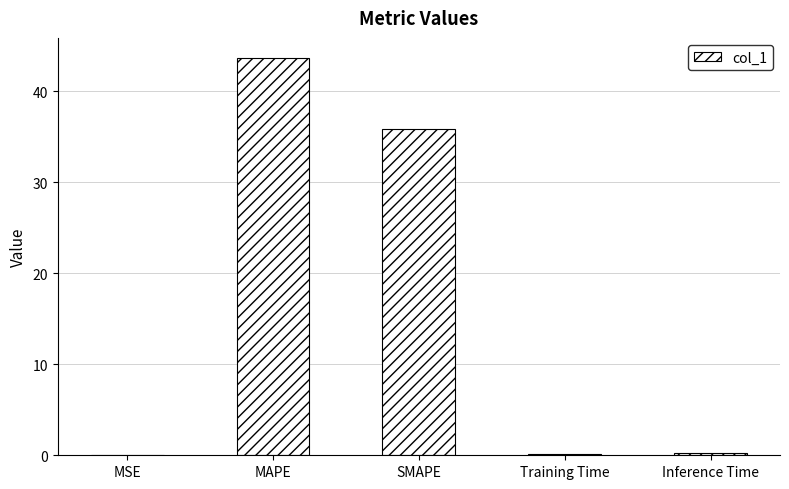

True or false: the data shows 43.7 at MAPE.

True